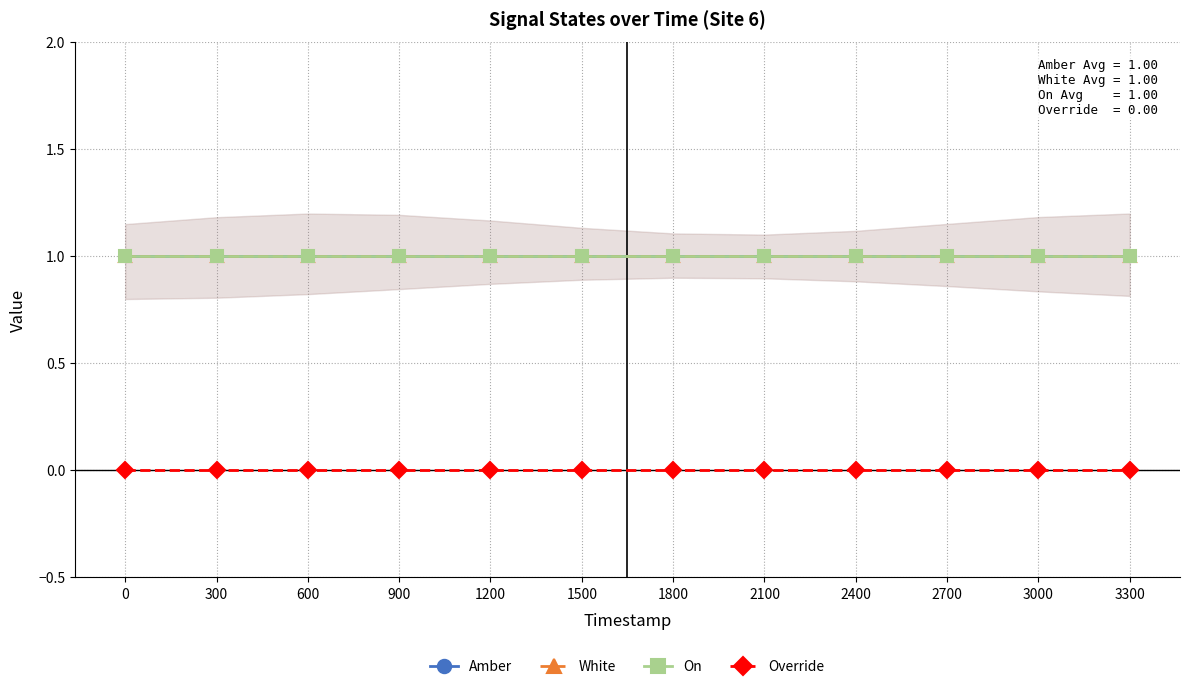

What is the approximate value of White at 2400?

1